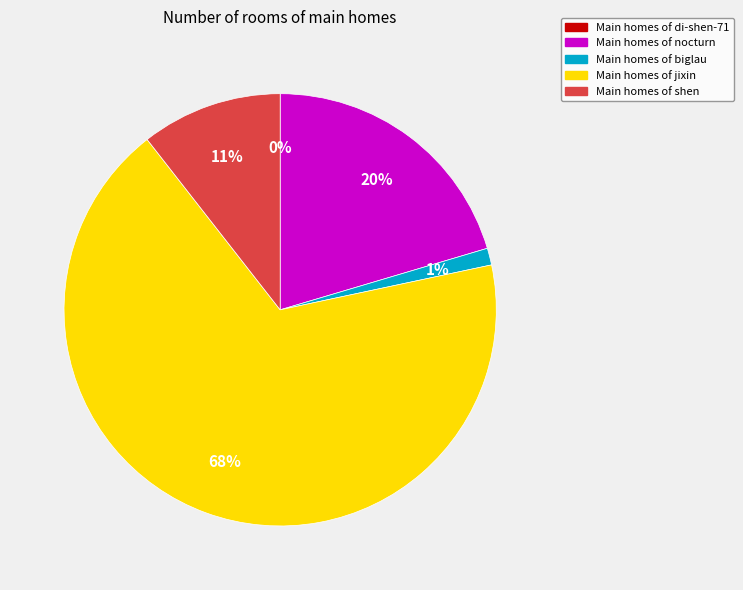

Is there a majority slice in this chart?

Yes